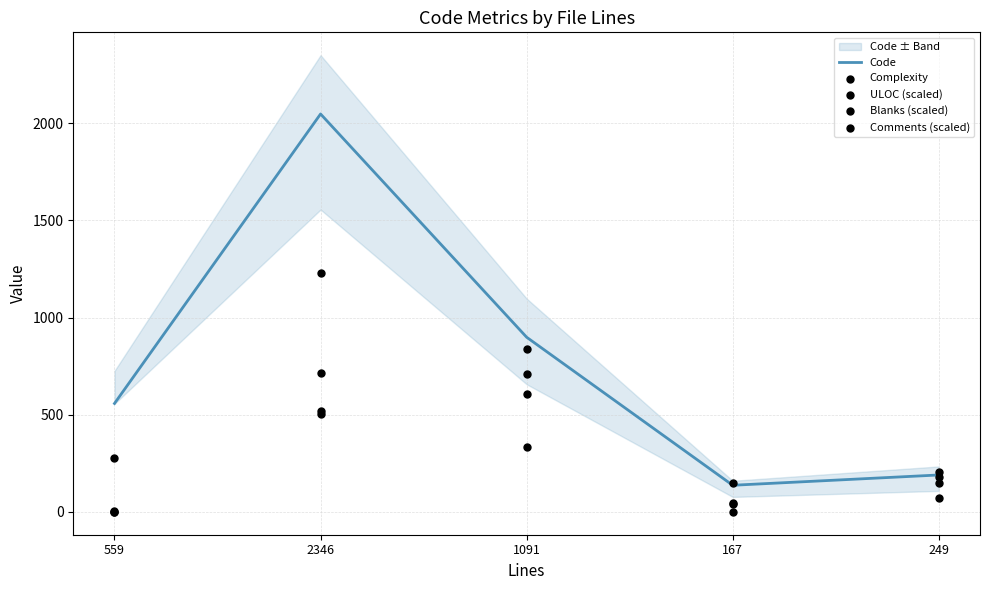

Which series has the largest total across all categories?

Code